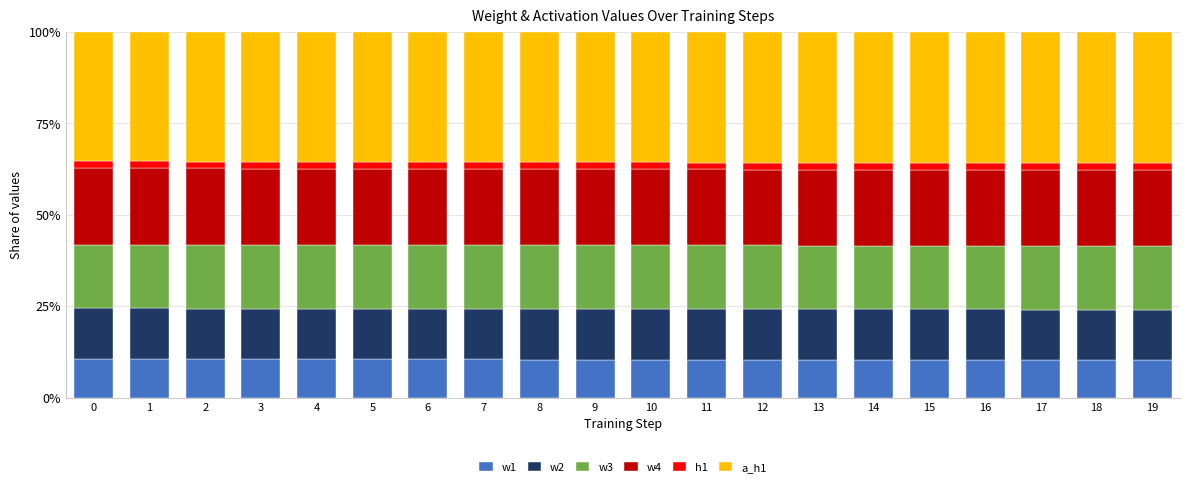

Is it true that w1 equals 14.1 at 16?

False